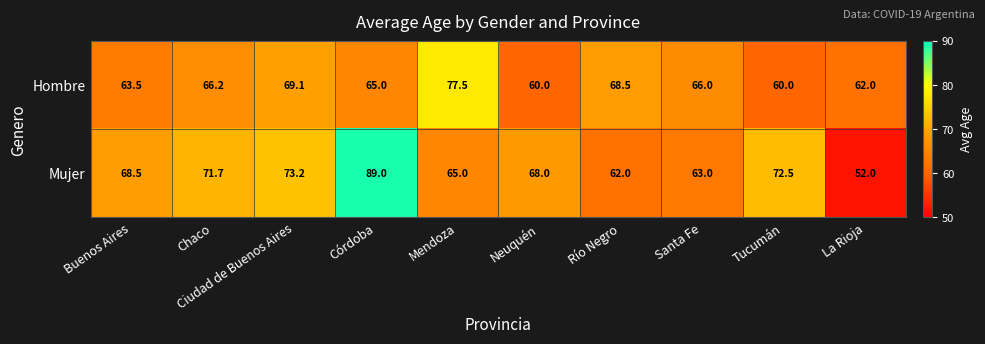

What is the spread (max minus min) of values at Ciudad de Buenos Aires?

4.1